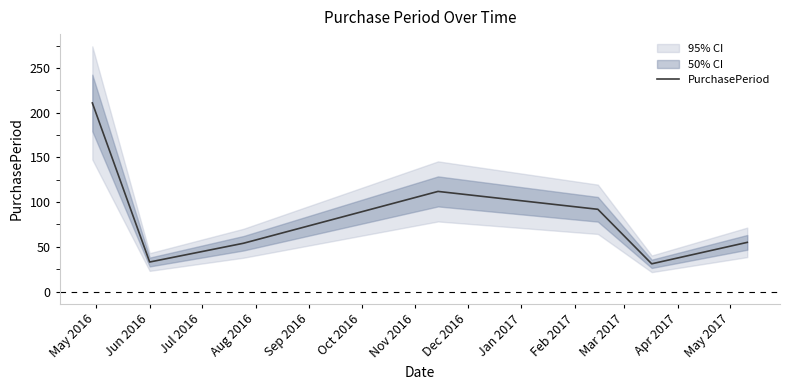

Does the chart display data point markers on the line(s)?

No